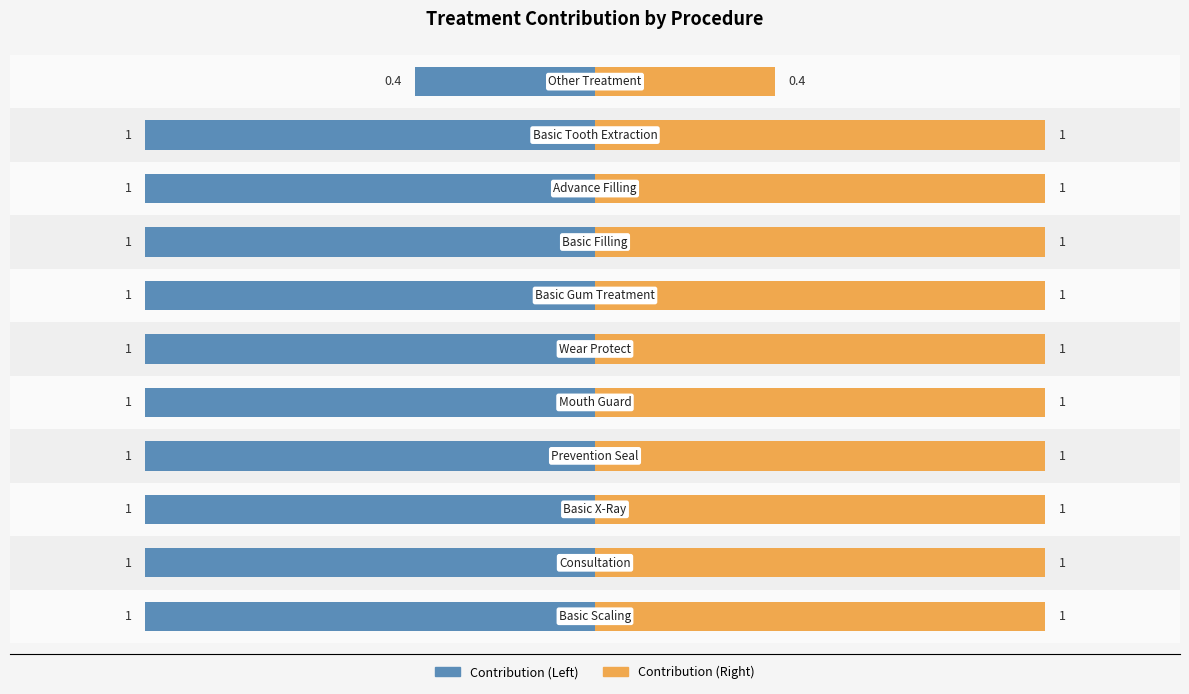

Rank the series by their average value, from lowest to highest.

Contribution (Left), Contribution (Right)